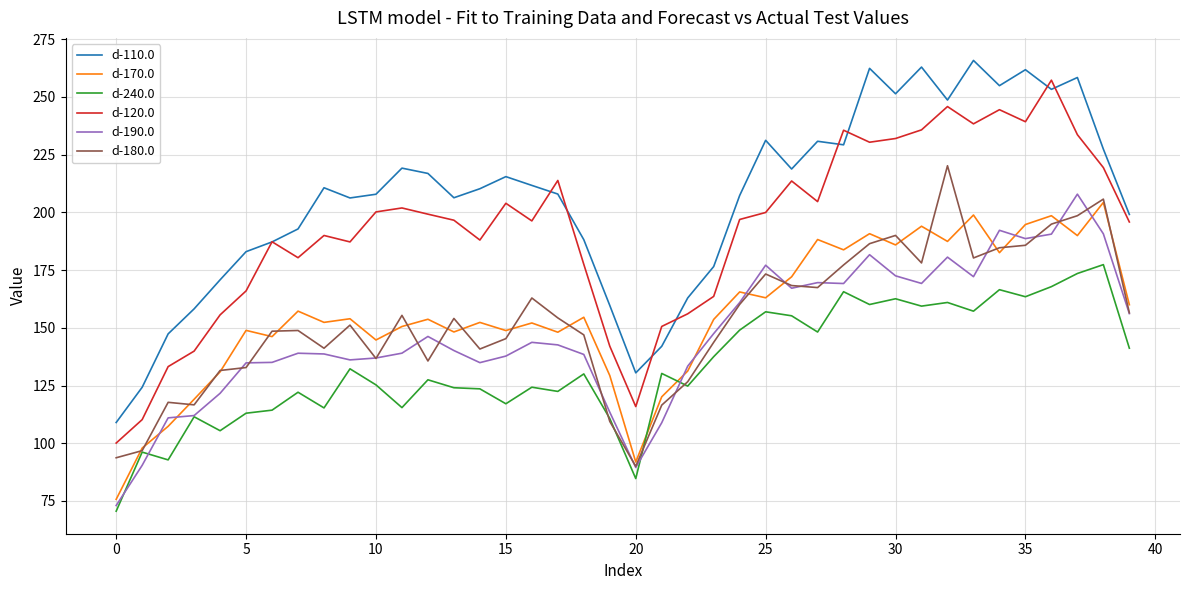

What is the highest value of the d-110.0 series?

265.8